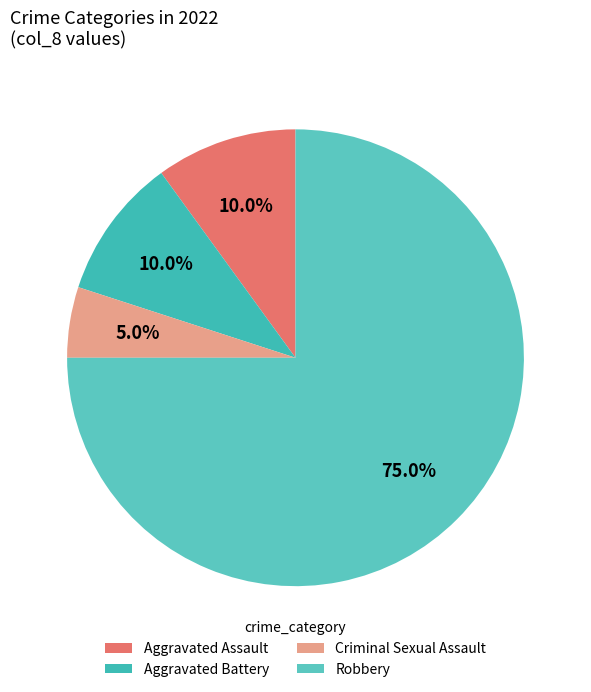

To the nearest percent, what percentage of the pie is Criminal Sexual Assault?

5%